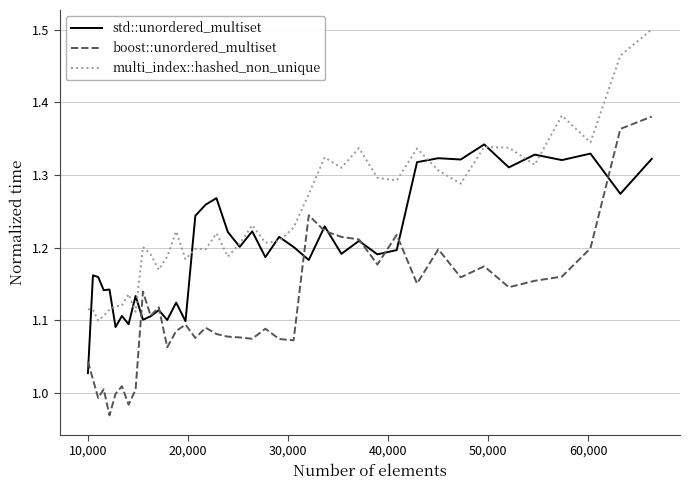

Rank the series by their maximum value, from highest to lowest.

multi_index::hashed_non_unique, boost::unordered_multiset, std::unordered_multiset